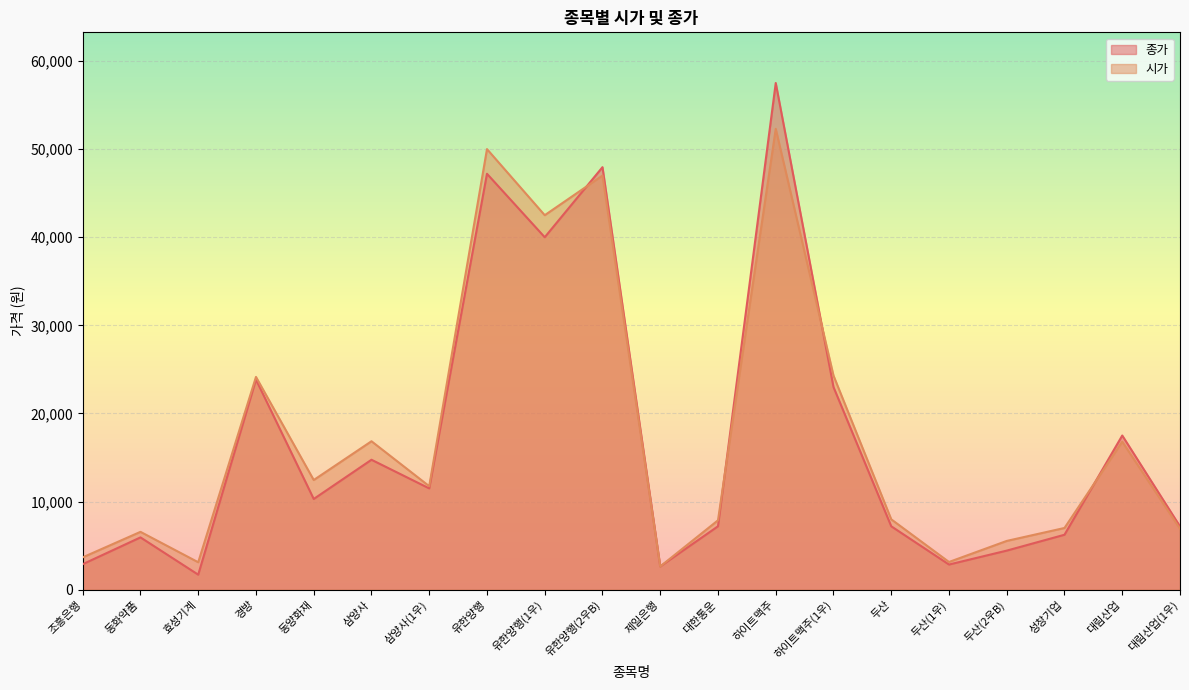

At which label does 종가 reach its peak?

하이트맥주